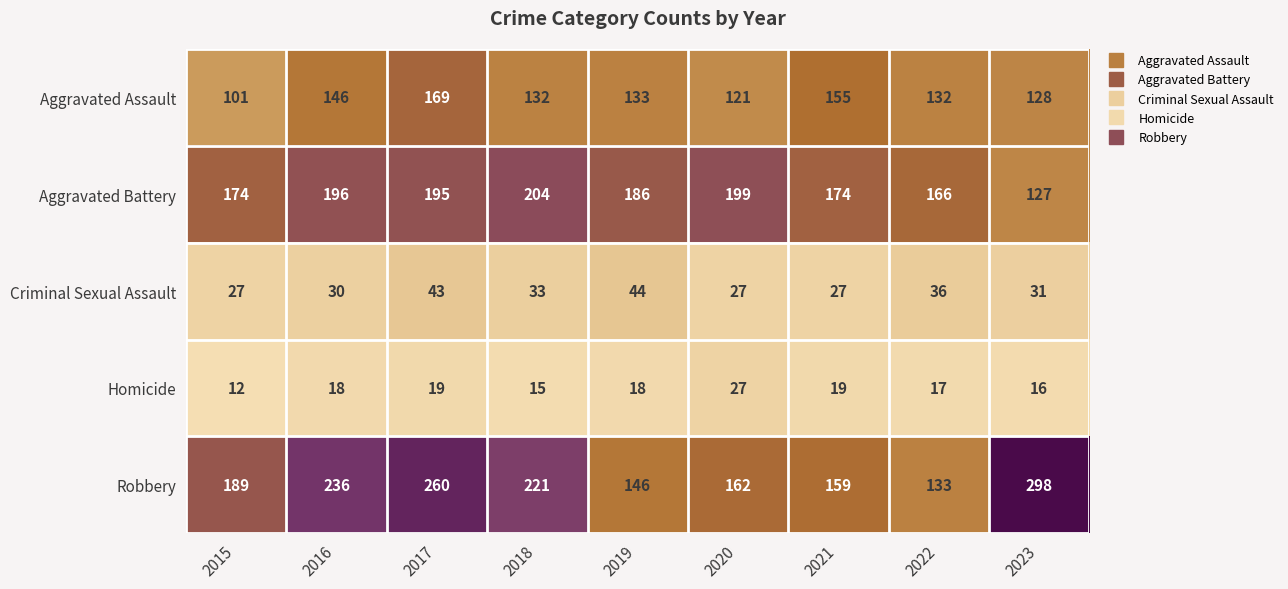

The Aggravated Assault series shows 33 at 2021. True or false?

False